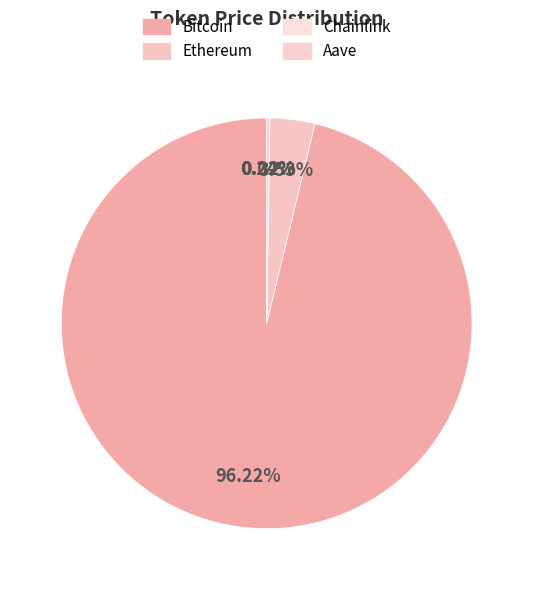

To the nearest percent, what is the difference between the Chainlink and Bitcoin slice percentages?

96%